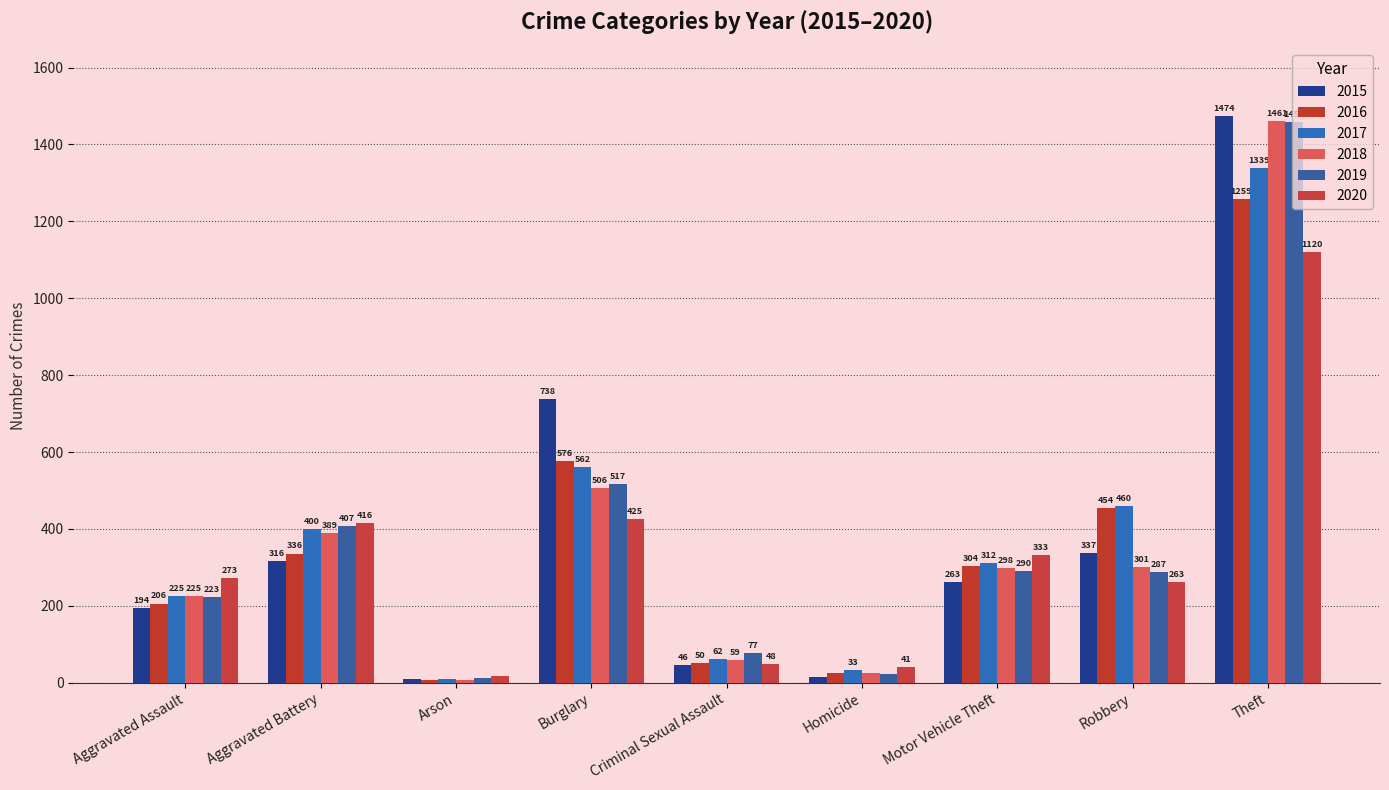

What position from the left is Aggravated Battery?

2